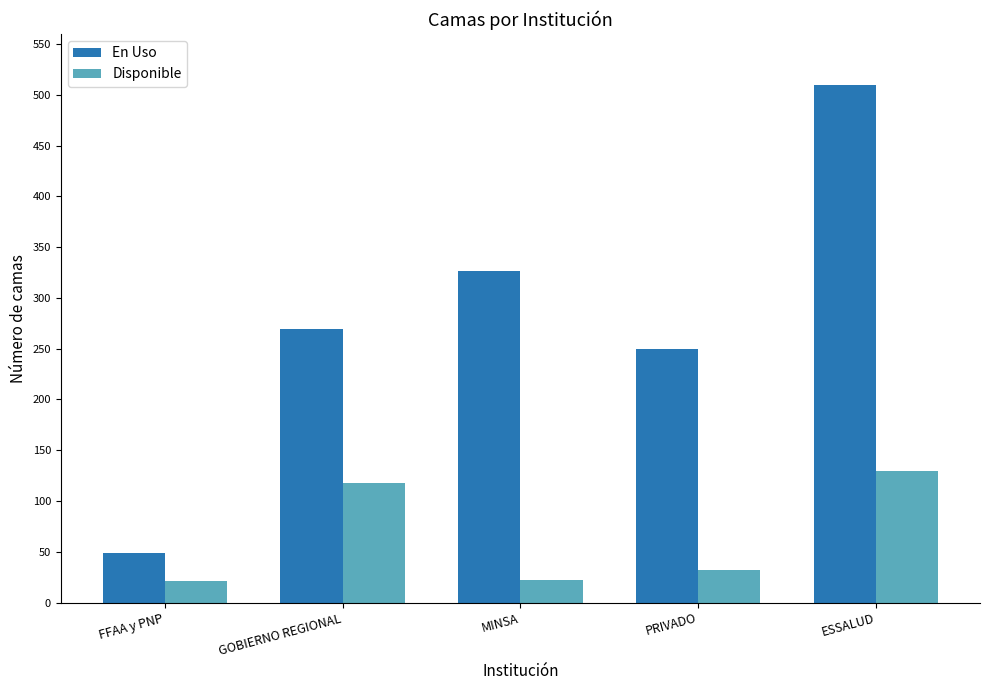

What is the highest value of the Disponible series?

130